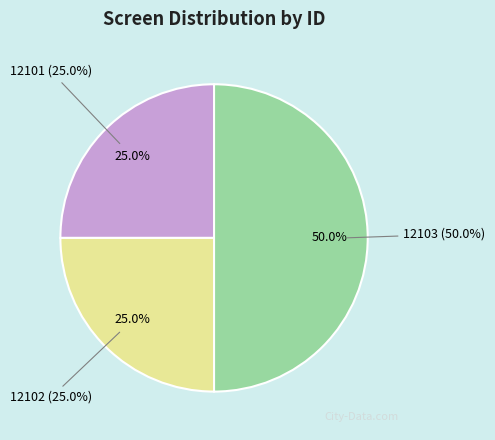

To the nearest percent, what is the difference between the largest and smallest slice percentages?

25%